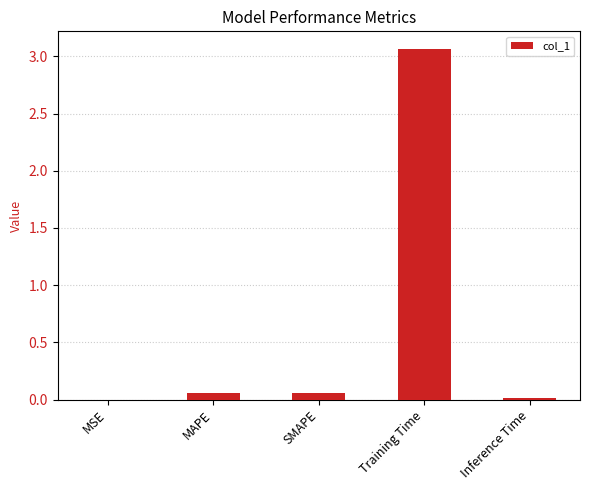

What is the sum of all values?

3.2